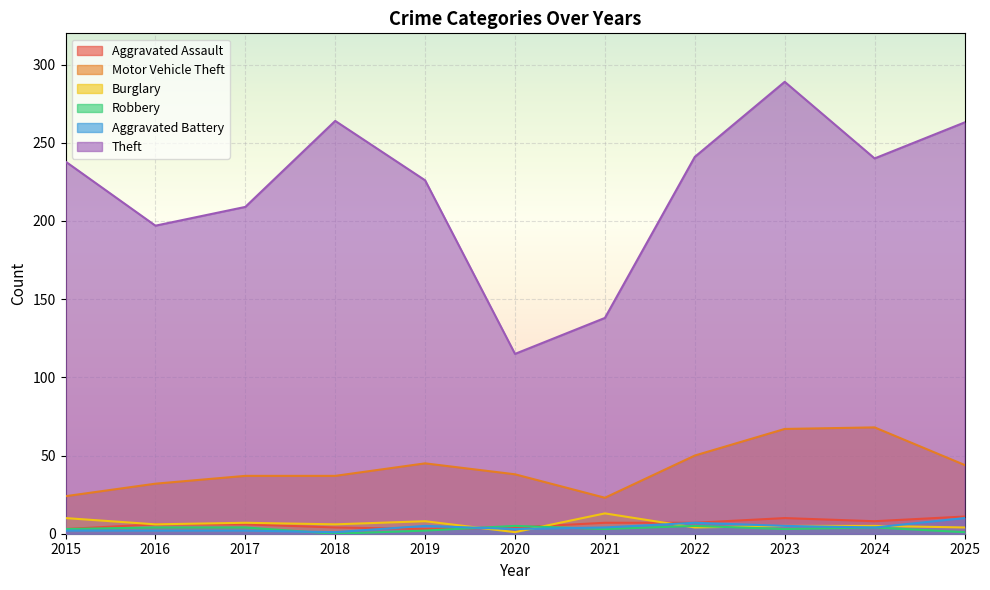

Reading left to right, transcribe all the data shown in this chart.

Aggravated Assault: 3	6	6	4	3	4	7	7	10	8	11
Motor Vehicle Theft: 24	32	37	37	45	38	23	50	67	68	44
Burglary: 10	6	7	6	8	1	13	4	5	5	4
Robbery: 3	4	4	0	2	5	3	5	3	4	1
Aggravated Battery: 2	2	2	1	5	3	4	7	5	4	10
Theft: 238	197	209	264	226	115	138	241	289	240	263